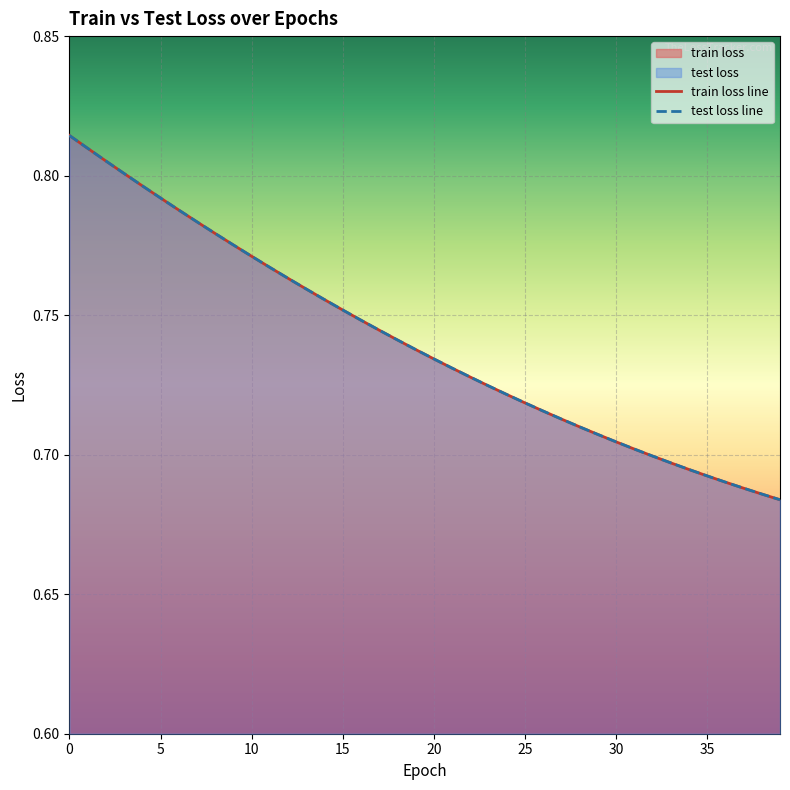

The test loss line series shows 0.5 at 37. True or false?

False